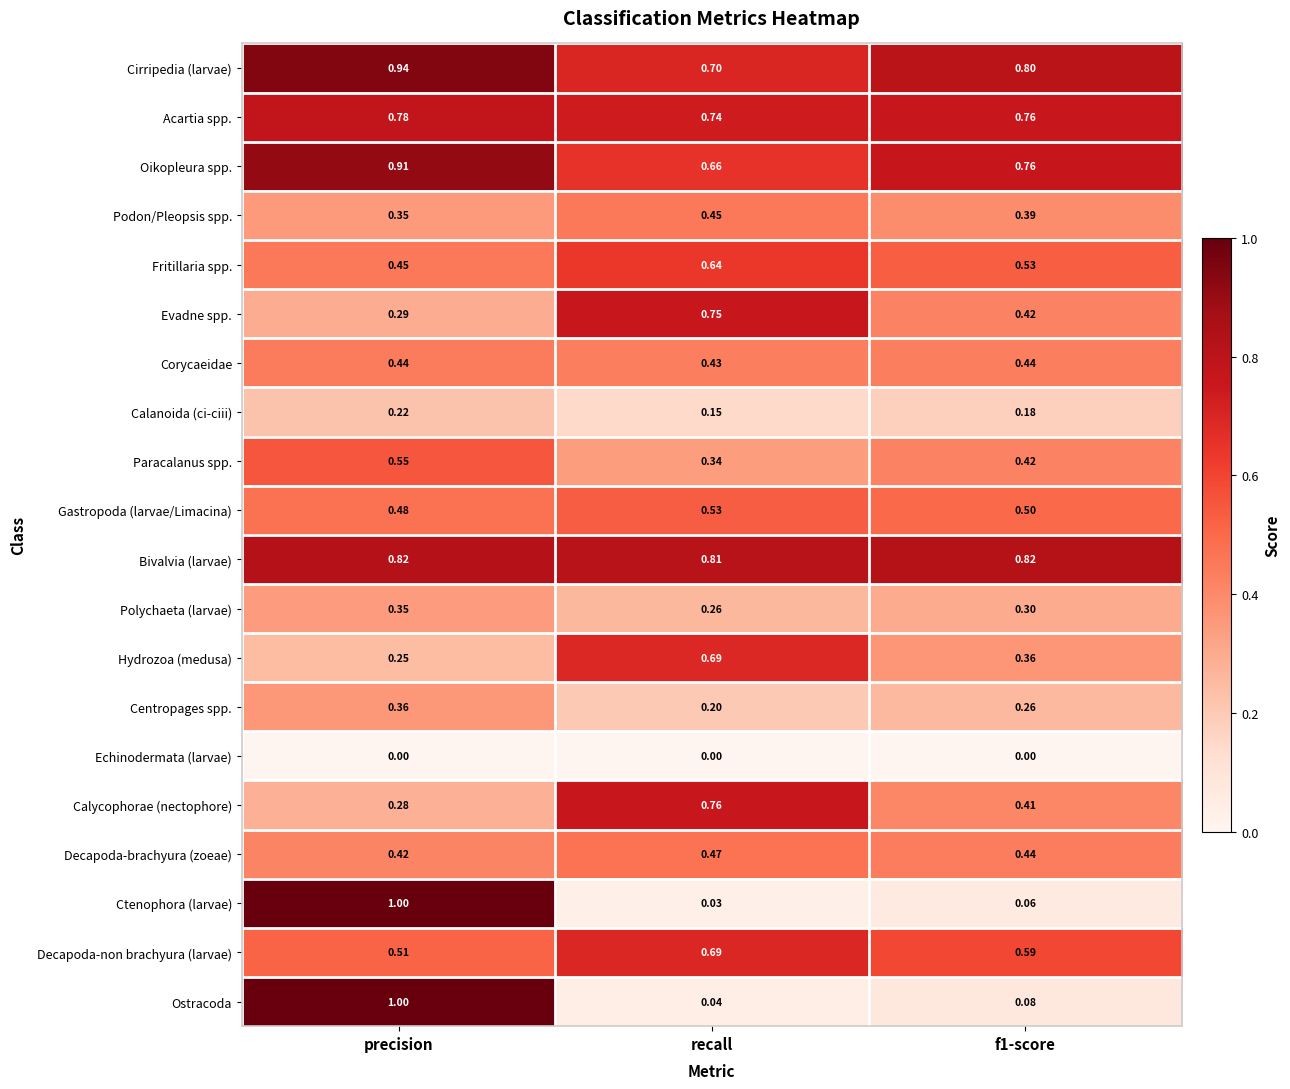

What is the spread (max minus min) of values at precision?

1.0